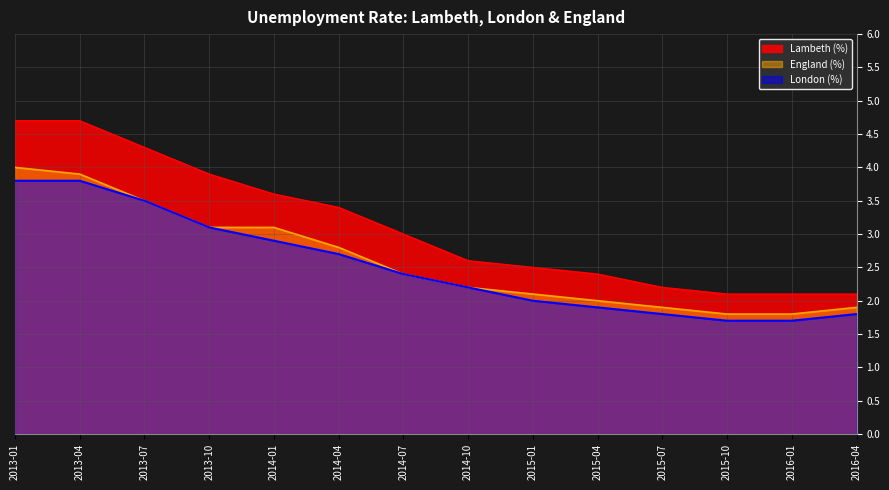

How many lines are shown in the chart?

3